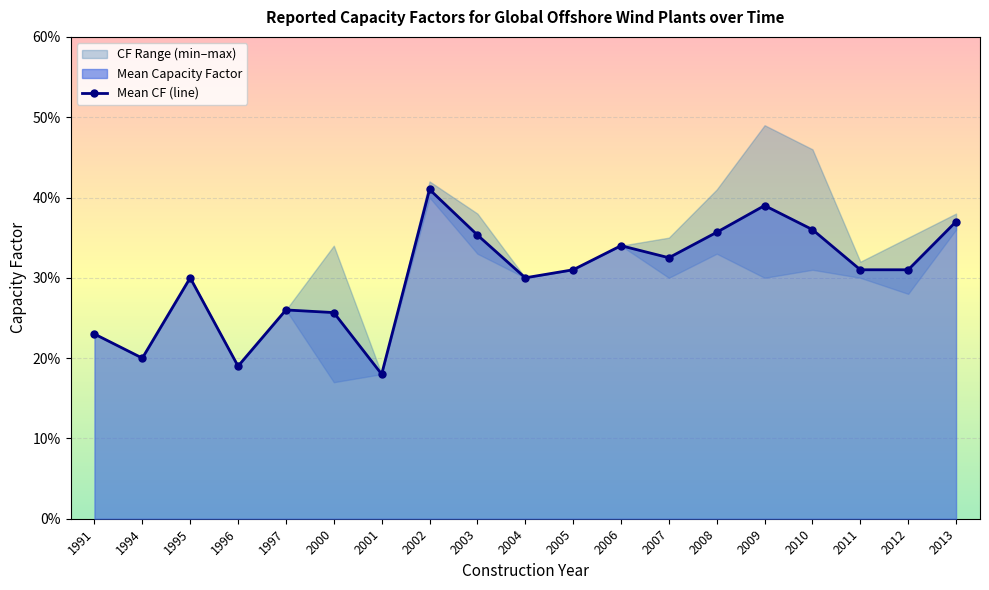

At which category does the chart reach its peak across all series?

2002